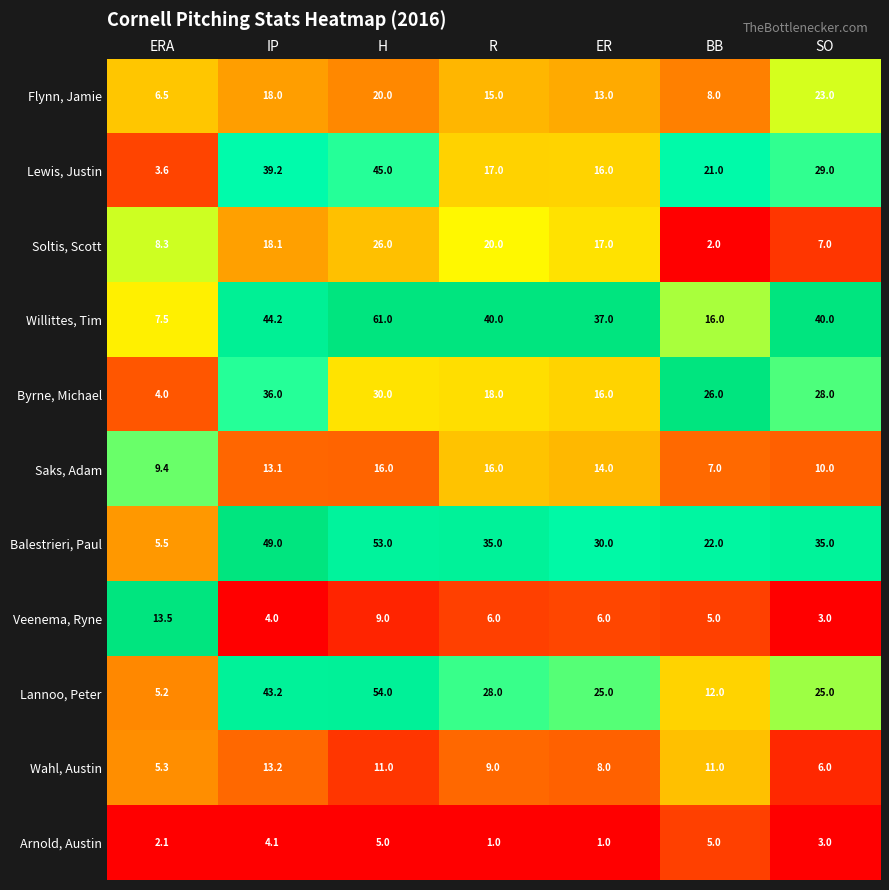

Which series has the widest spread of values?

Willittes, Tim